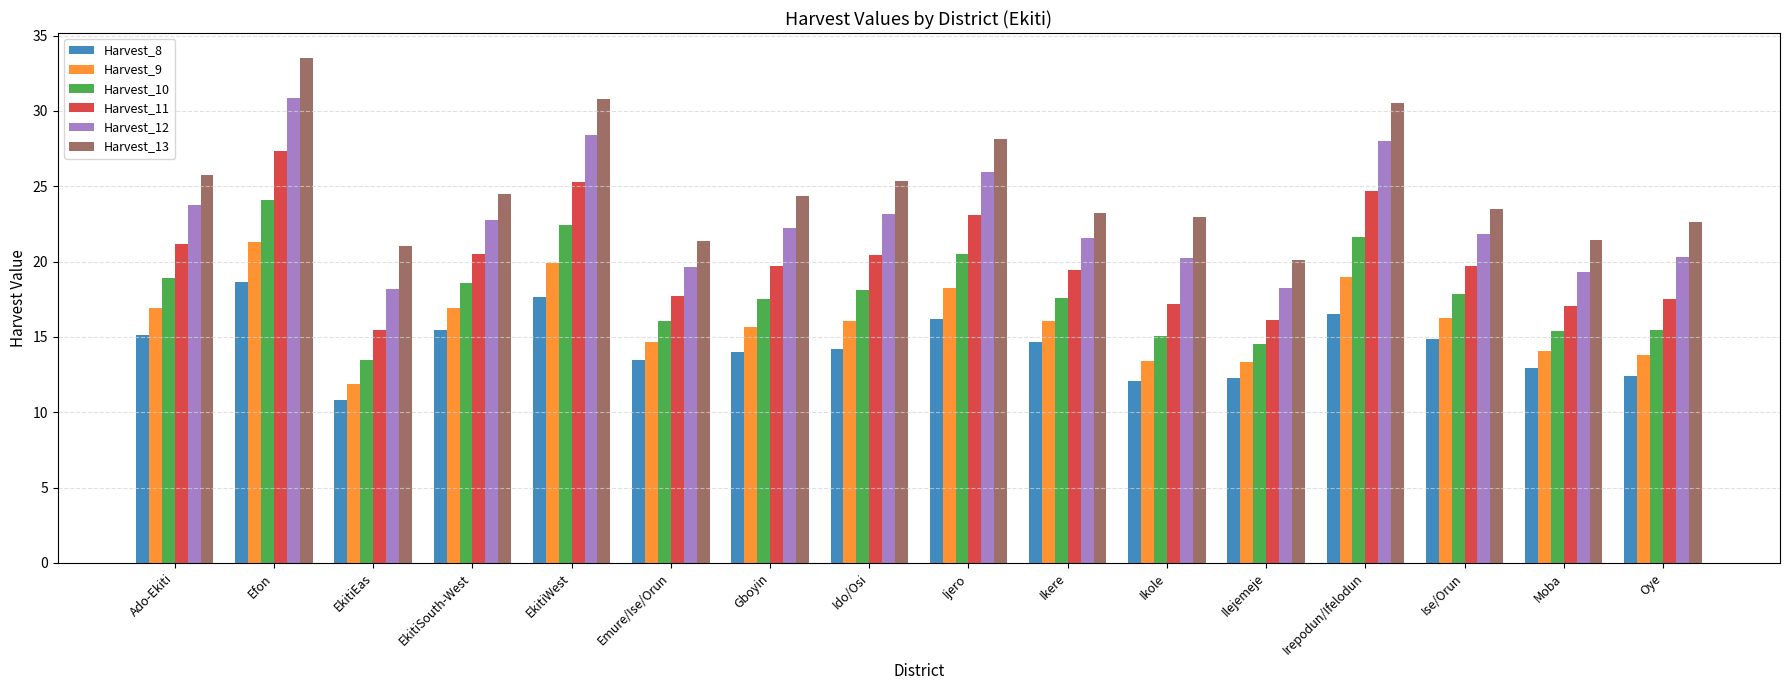

What is the label of the 10th bar from the right?

Gboyin